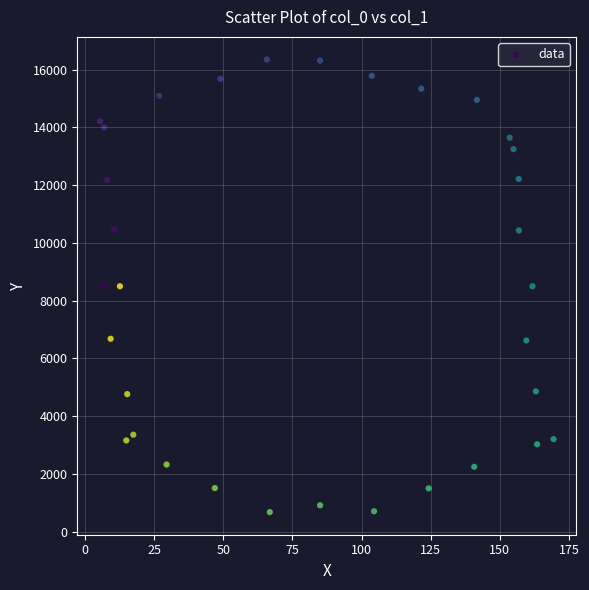

What is the range of Y values (max minus min)?

15672.5